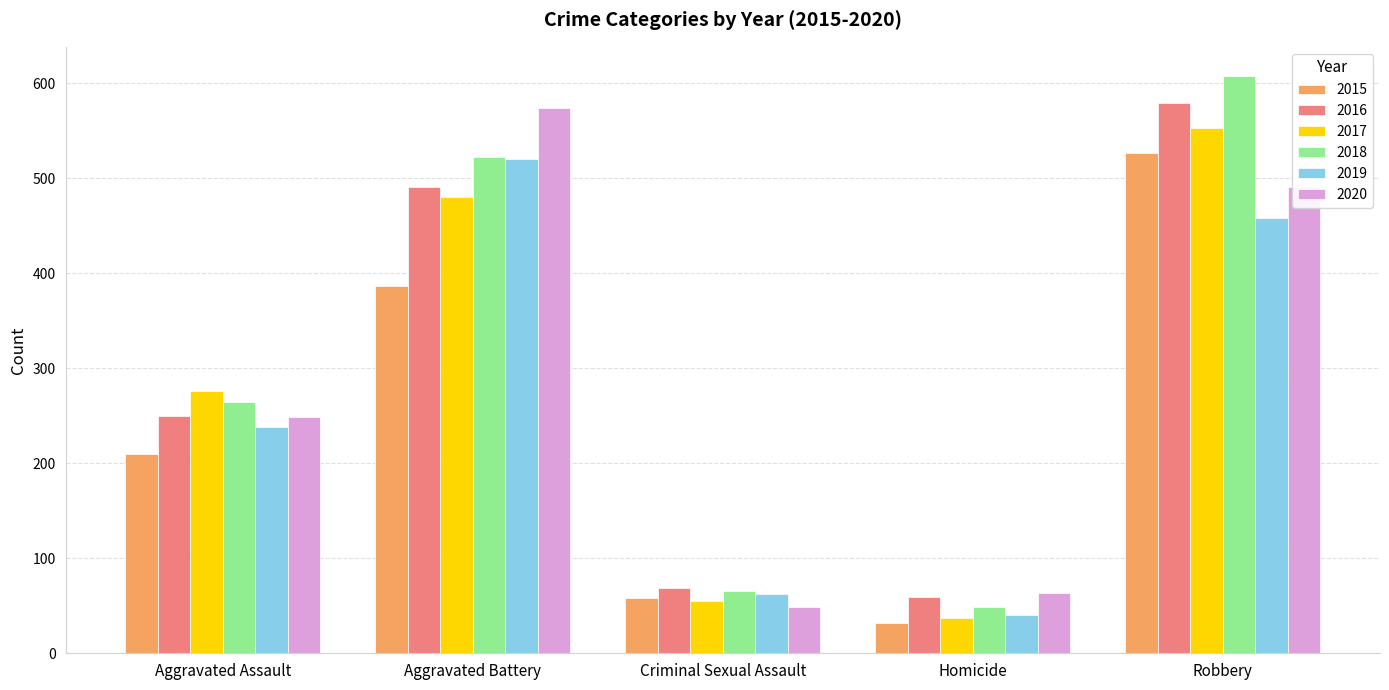

What is the value of the 2016 bar at the 2nd from the left?

491